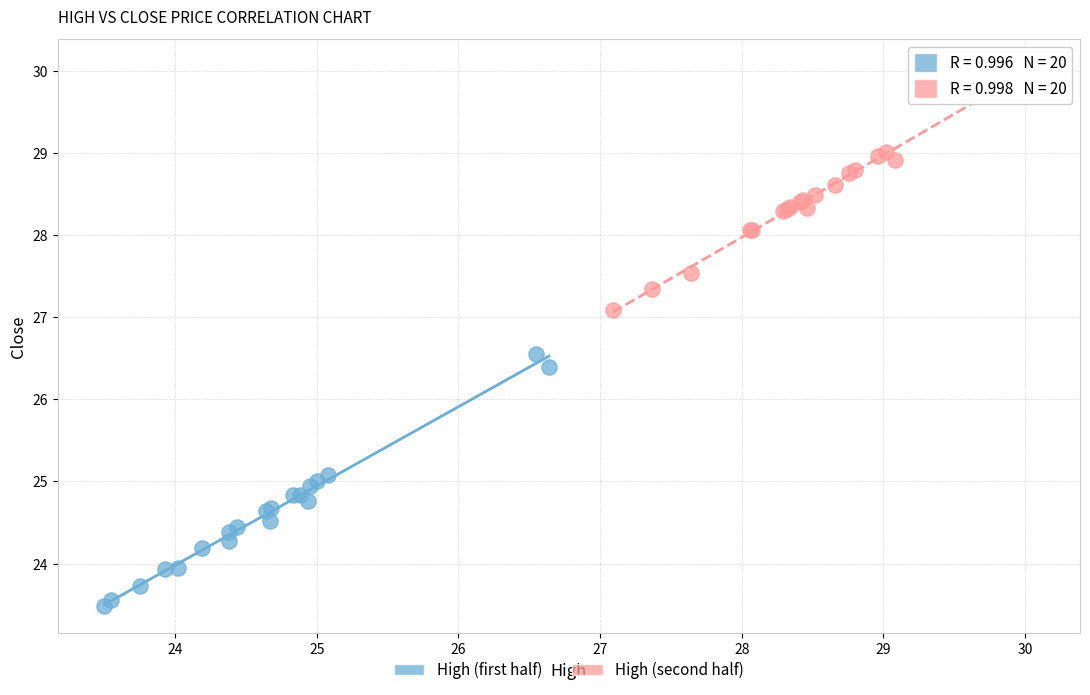

Which series reaches the minimum Y coordinate?

High (first half)